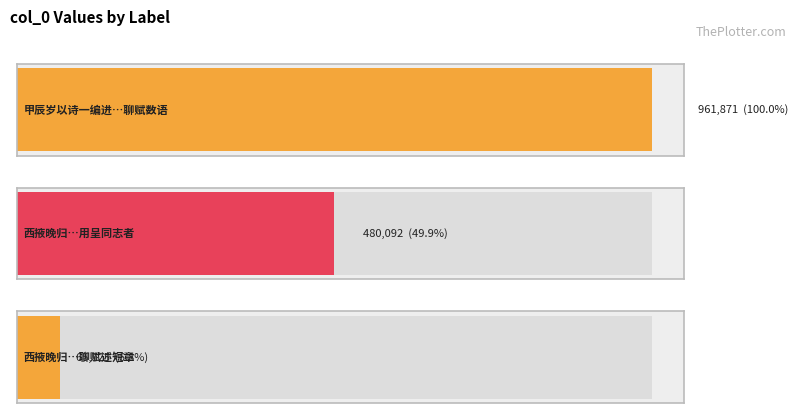

Rank the categories by value from lowest to highest.

西掖晚归有感时事聊赋述短章, 西掖晚归有感时事聊赋述短章用呈同志者, 甲辰岁以诗一编进孝宗圣语且许其清新骤蒙擢用暇日感孟襄阳事聊赋数语